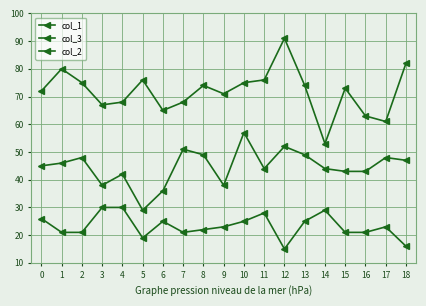

True or false: col_3 and col_2 intersect in this chart.

False